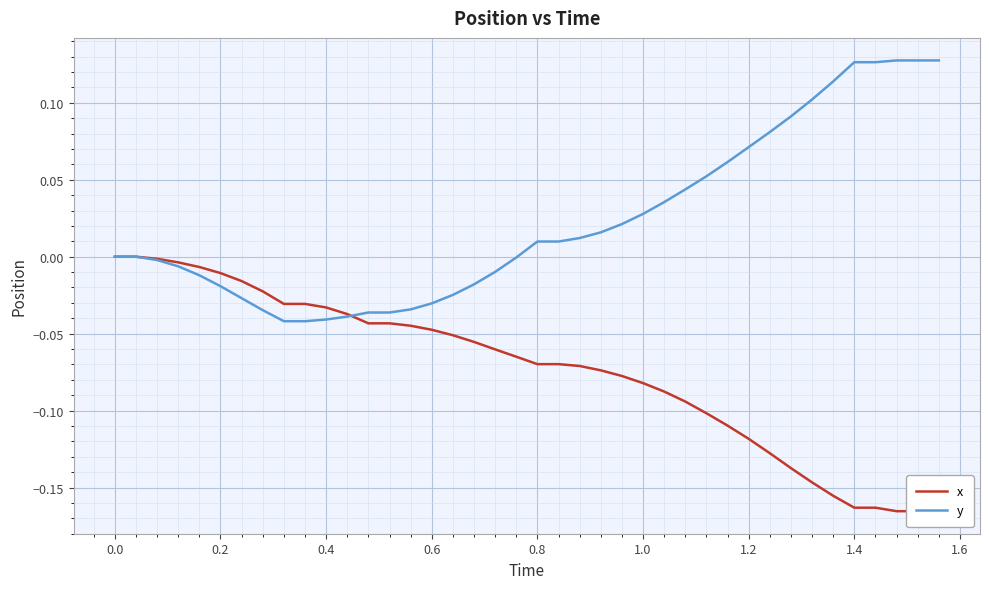

True or false: y has more than 2 interior local peaks.

False